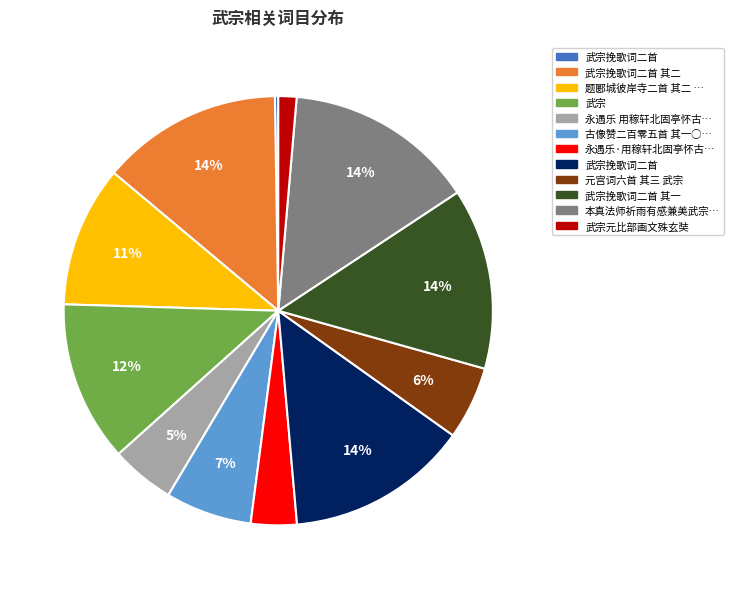

To the nearest percent, what is the average slice percentage?

8%